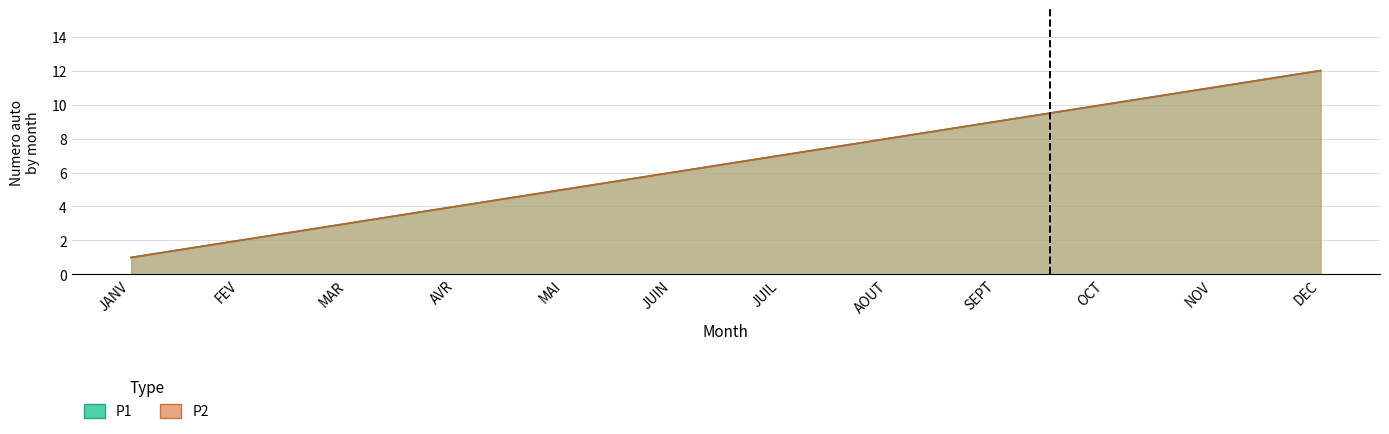

What are all the series names shown in the legend?

P1, P2